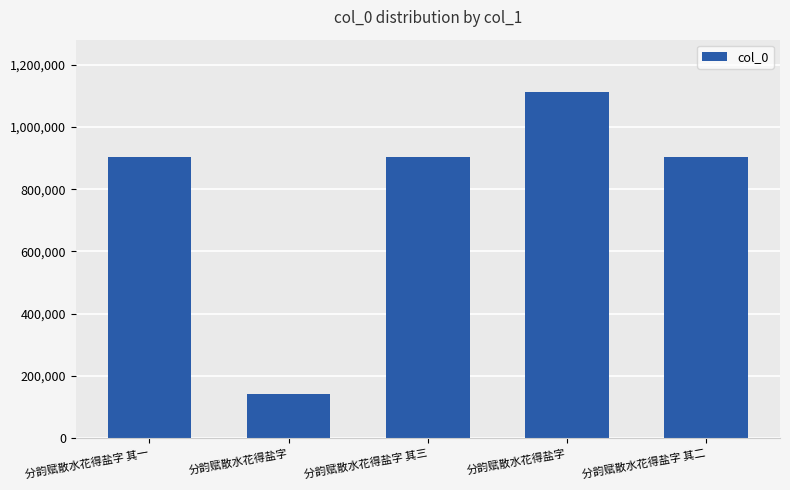

Are the bars grouped side by side (vs. stacked)?

No